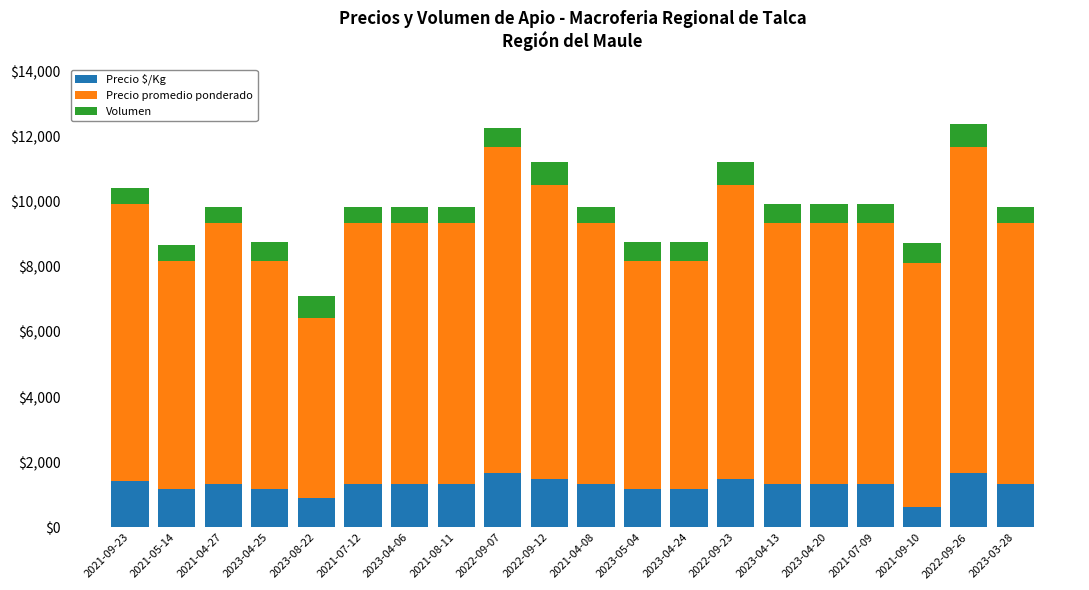

At which label does Precio $/Kg reach its minimum?

2021-09-10